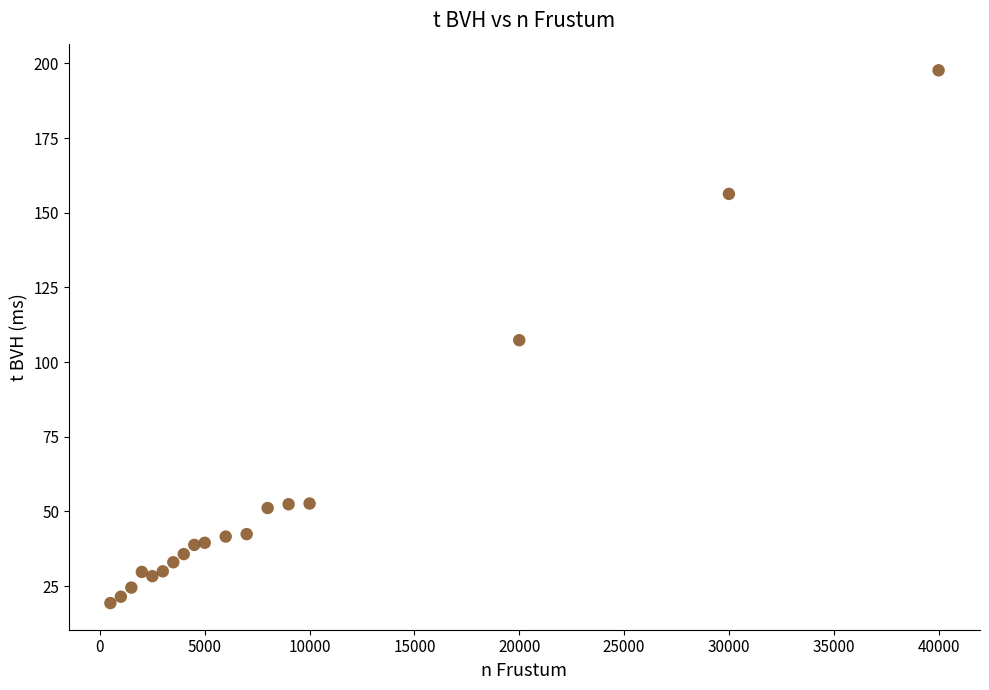

What is the range of Y values (max minus min)?

178.3